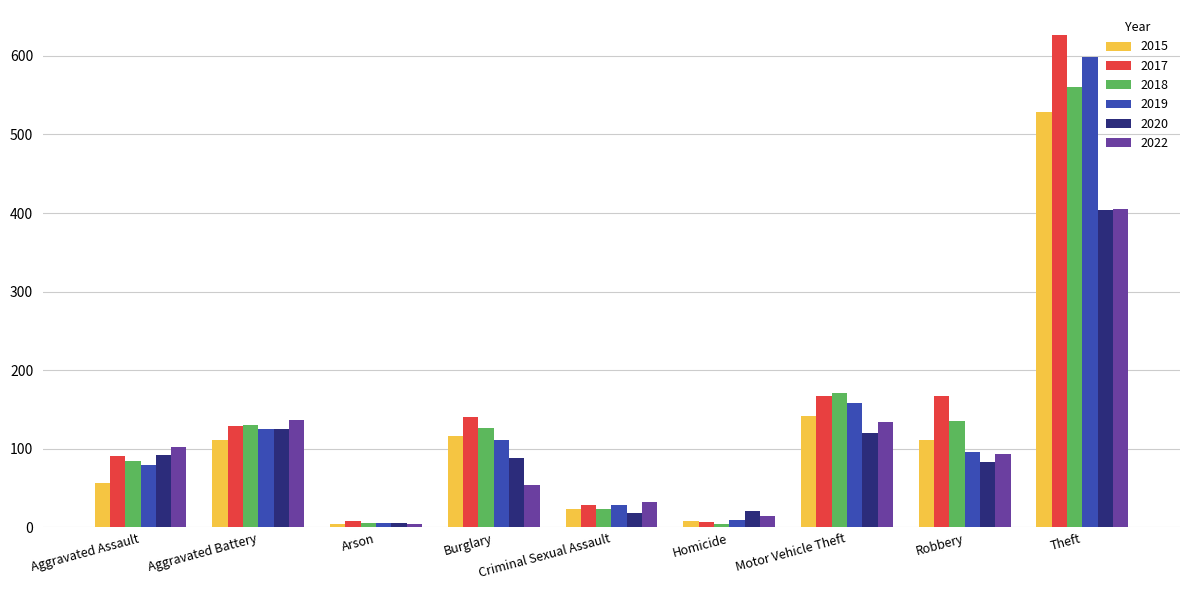

At how many categories does at least one series exceed 64?

6